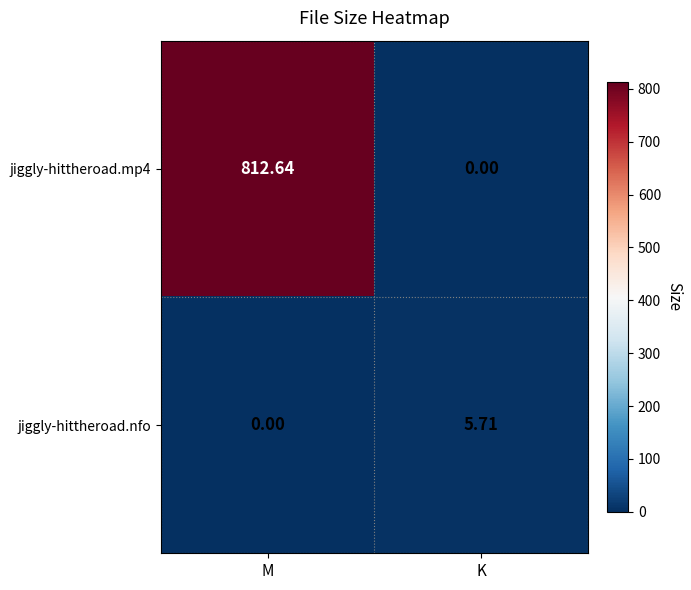

What is the greatest value displayed?

812.6